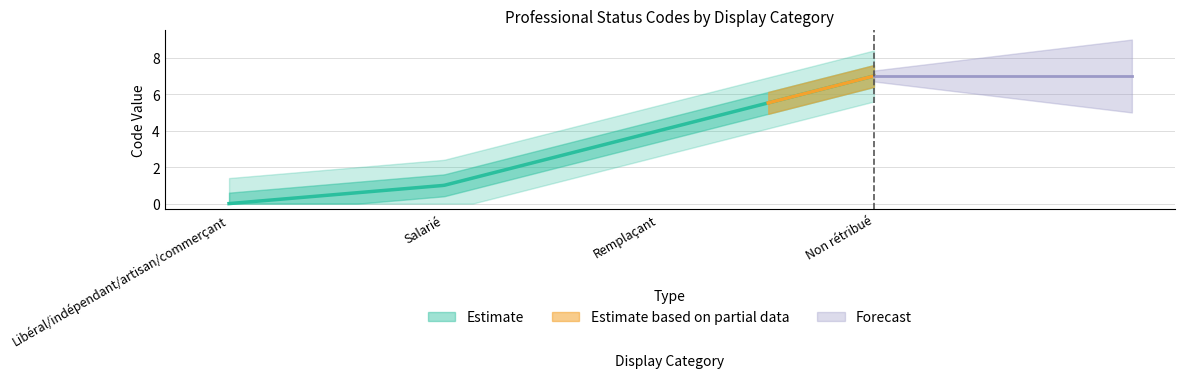

List the labels in order of value, largest first.

Non rétribué, Remplaçant, Salarié, Libéral/indépendant/artisan/commerçant